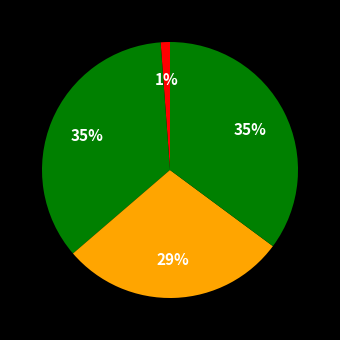

How many segments does this pie chart have?

4